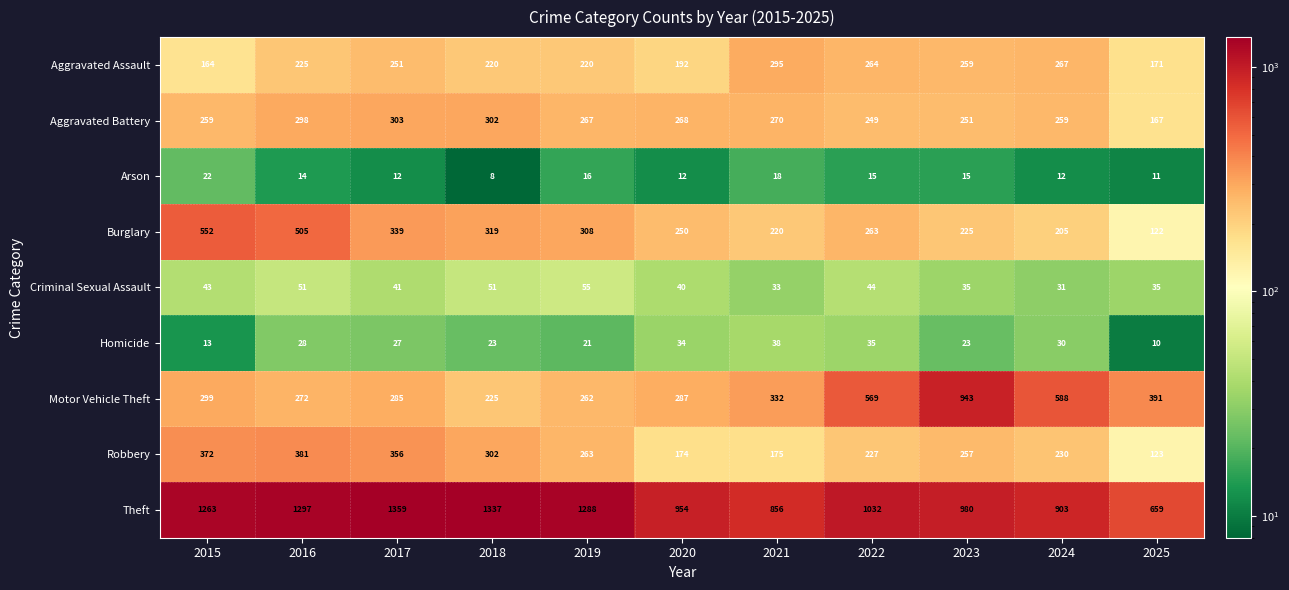

True or false: Burglary has a value of 205 at 2024.

True